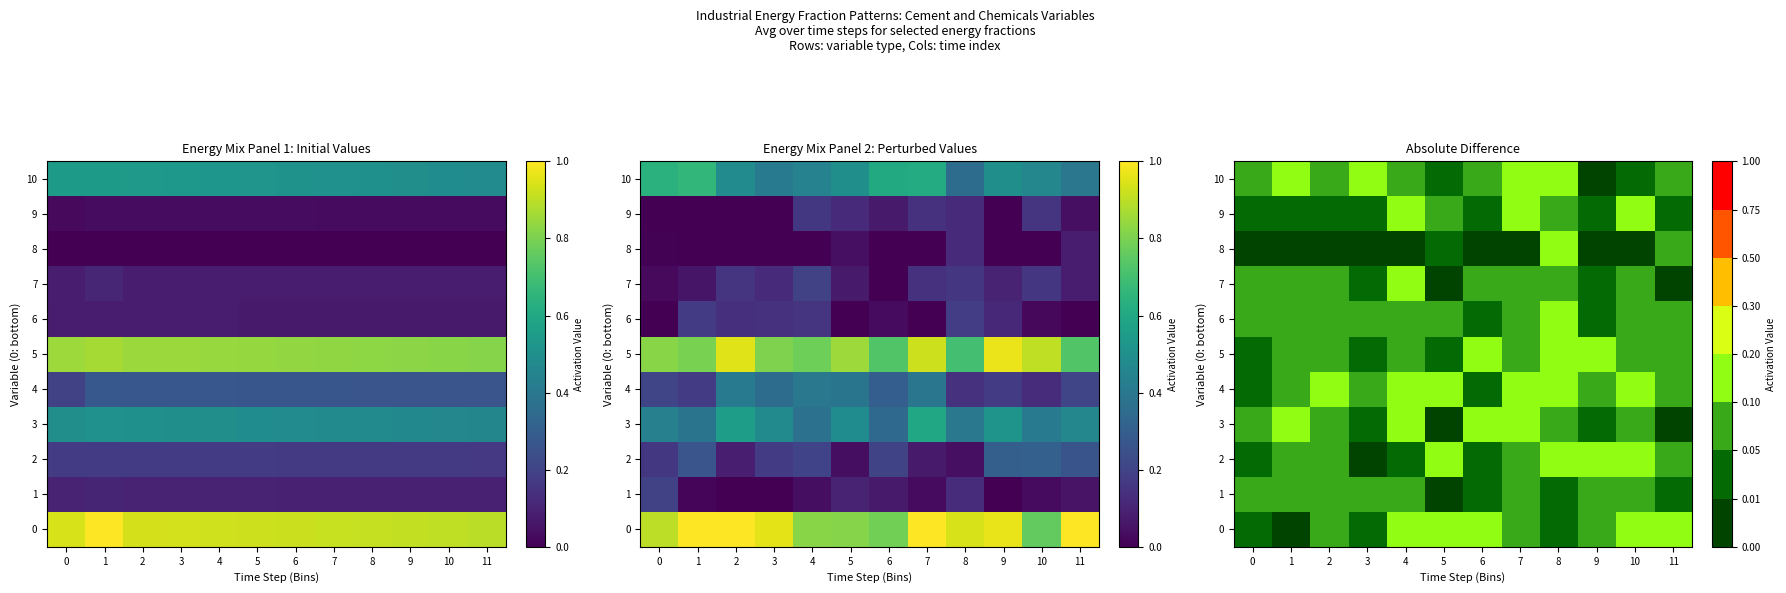

What is the difference between the maximum and second lowest values in the 10 series?

0.1